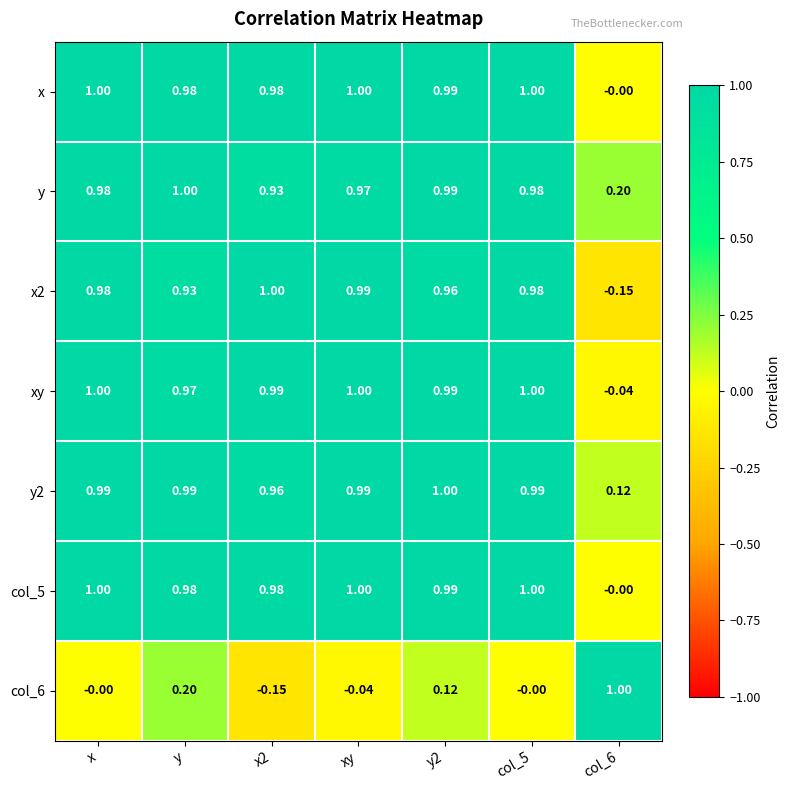

Is the value of y at x greater than the value of col_5 at xy?

No